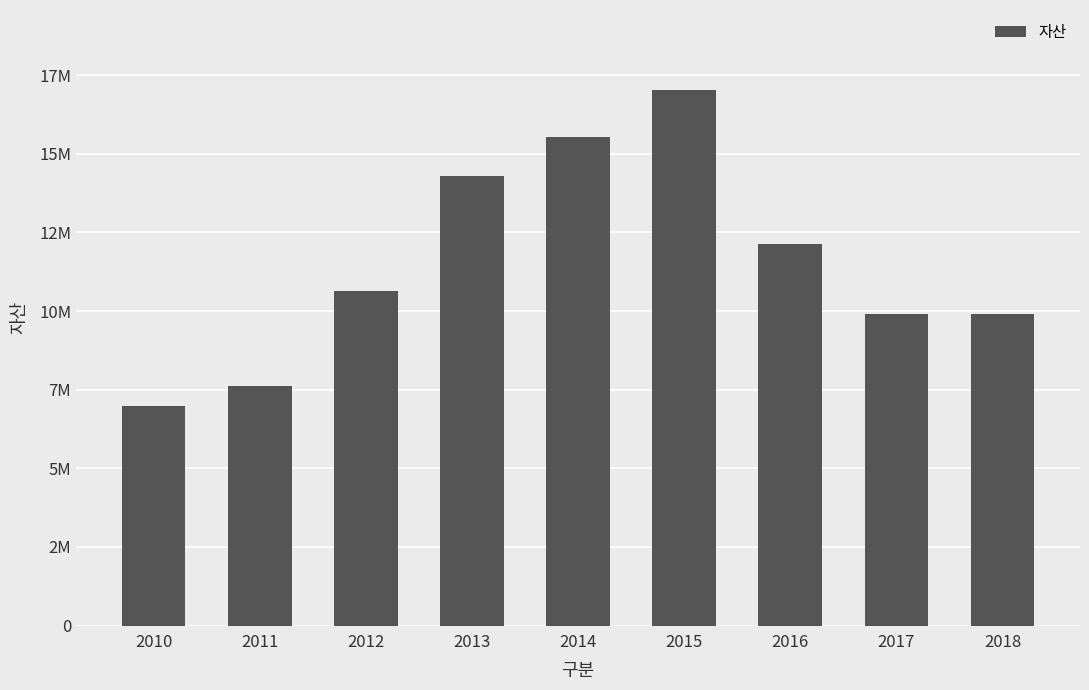

What is the maximum value shown in the chart?

17019046